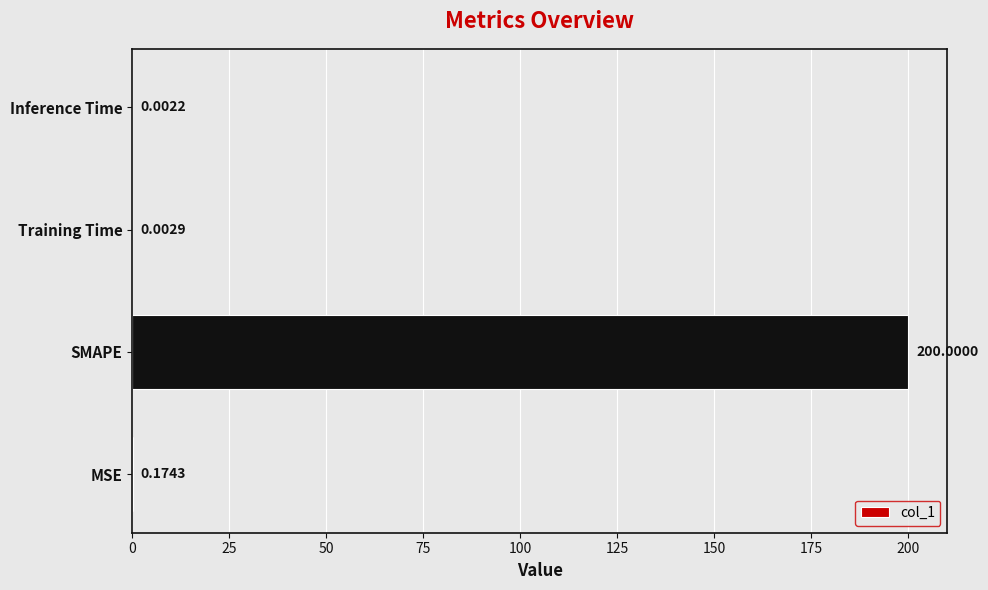

Count the number of data series in this chart.

1